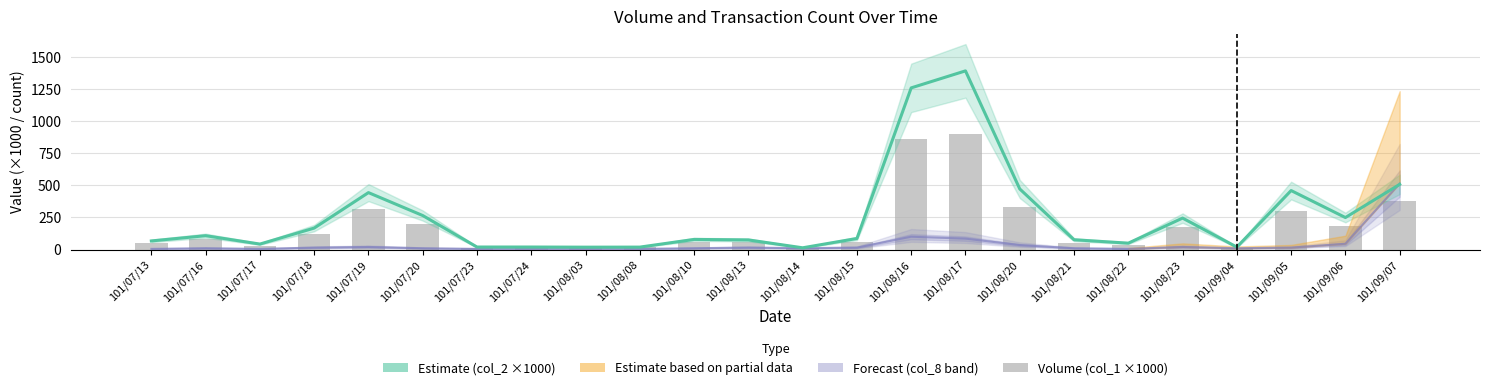

At which label is Tx Count band (col_8) closest to 260?

101/08/16